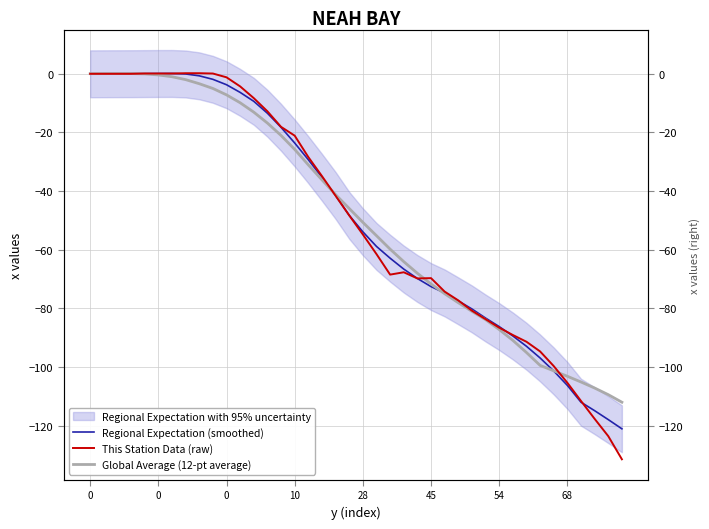

Reading left to right, transcribe all the data shown in this chart.

Regional Expectation (smoothed): 0.0	0.0	0.0	0.0	0.1	0.1	0.1	-0.1	-0.7	-1.9	-3.7	-6.3	-9.4	-13.5	-18.3	-23.6	-29.3	-35.3	-41.5	-48.3	-53.9	-58.9	-62.9	-66.6	-69.8	-72.6	-74.8	-77.5	-80.2	-83.3	-86.2	-89.4	-92.9	-96.9	-101.4	-106.3	-112.0	-114.9	-118.0	-121.1
This Station Data (raw): 0.0	0.0	0.0	0.0	0.1	0.1	0.1	0.2	0.2	0.1	-1.2	-4.3	-8.3	-12.8	-18.1	-21.1	-28.4	-34.9	-41.6	-48.3	-54.8	-61.5	-68.5	-67.7	-69.8	-69.7	-74.3	-77.3	-80.8	-83.7	-86.6	-89.1	-91.4	-94.7	-99.7	-105.4	-111.6	-117.7	-123.6	-131.5
Global Average (12-pt average): 0.0	0.1	0.1	0.1	-0.0	-0.4	-1.0	-2.0	-3.4	-5.0	-7.2	-9.9	-13.1	-16.8	-21.0	-25.8	-31.1	-36.2	-41.2	-45.9	-50.7	-55.2	-59.8	-64.1	-68.0	-71.7	-75.0	-78.1	-81.0	-83.9	-87.2	-90.9	-95.1	-99.5	-101.3	-103.2	-105.1	-107.2	-109.5	-112.0